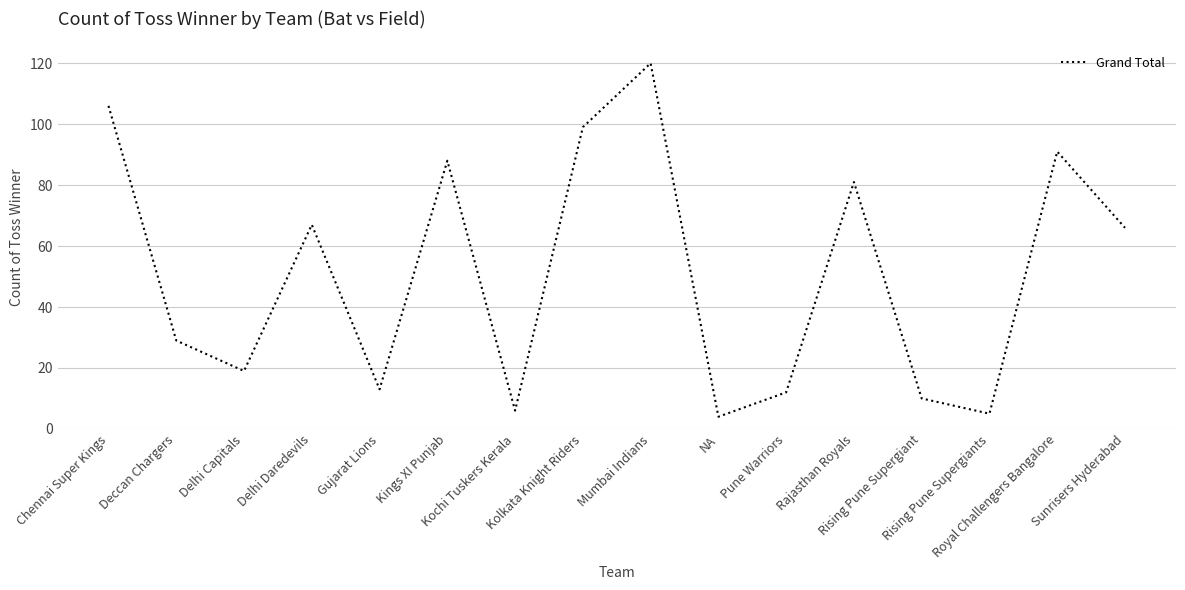

What is the difference between the maximum and minimum values?

116